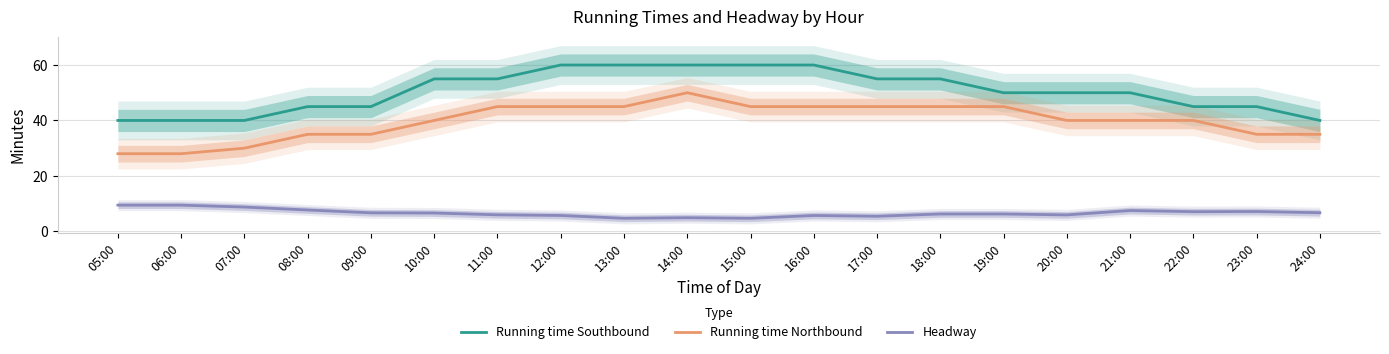

At which category is the sum across all series the highest?

14:00